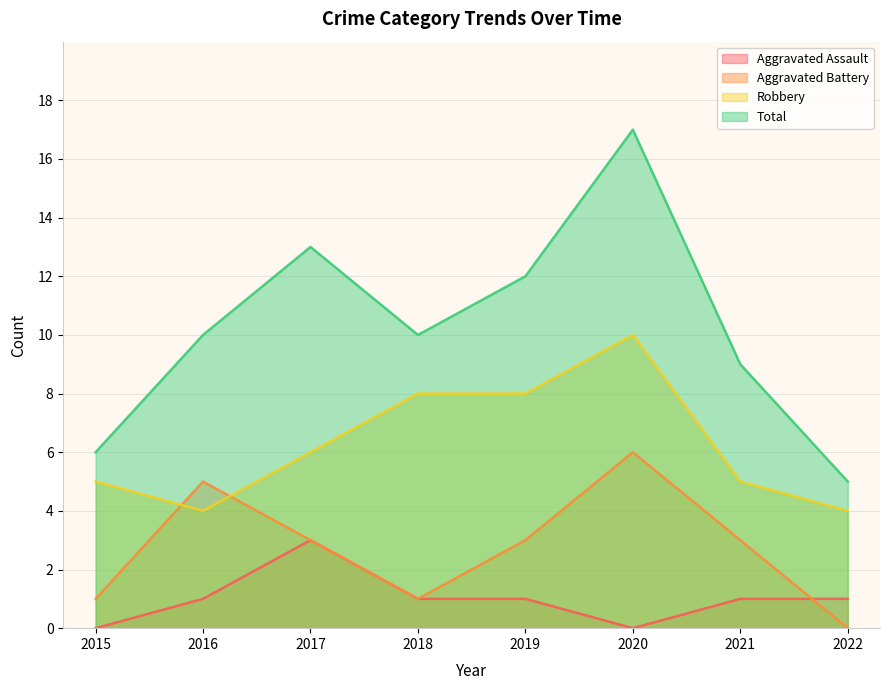

What is the average value of the Aggravated Battery series?

3